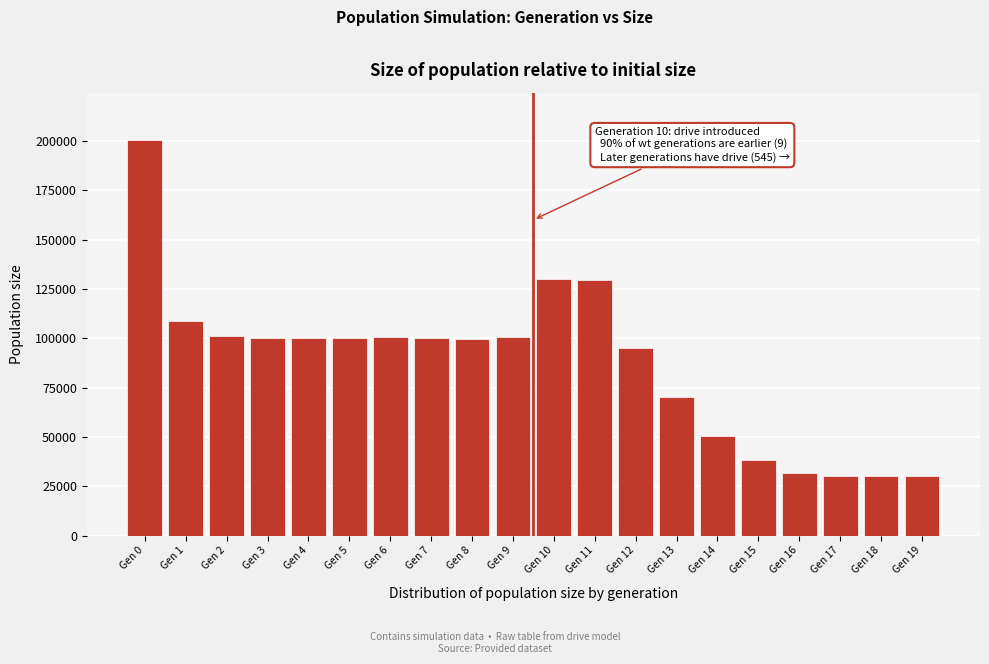

The value at Gen 13 is 33205. True or false?

False